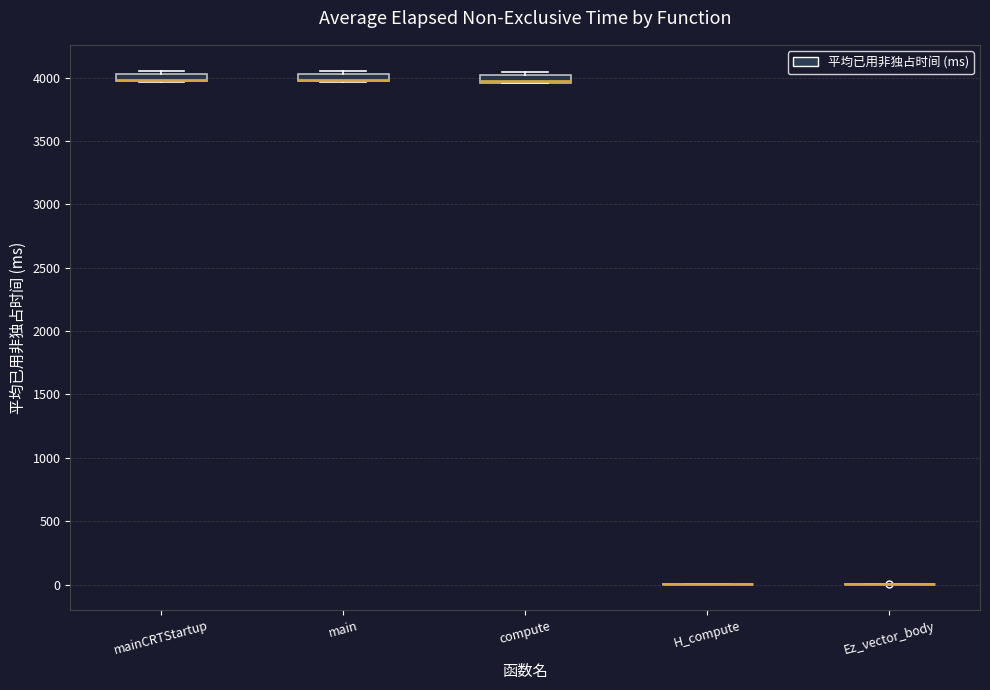

Where is the upper edge of the box for mainCRTStartup on the y-axis? The values are not printed on the chart, so give them approximately, as read against the axis.

4050